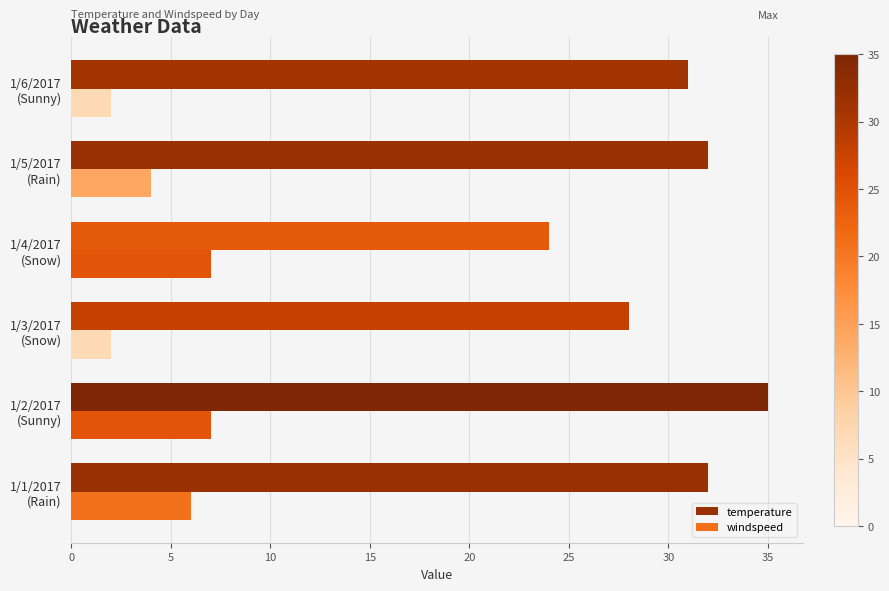

Which series has the widest spread of values?

temperature